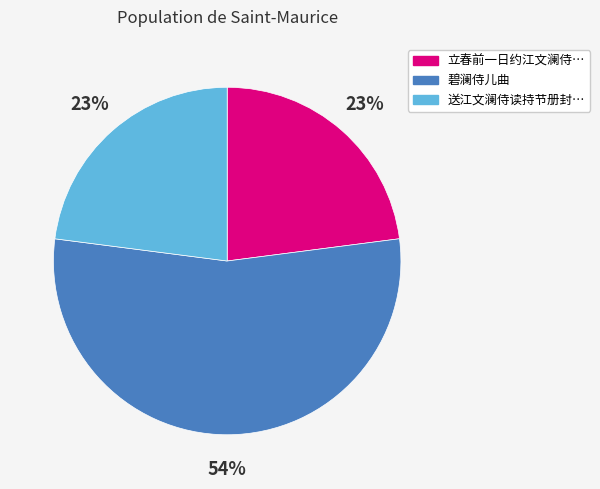

To the nearest percent, what is the difference between the largest and smallest slice percentages?

31%